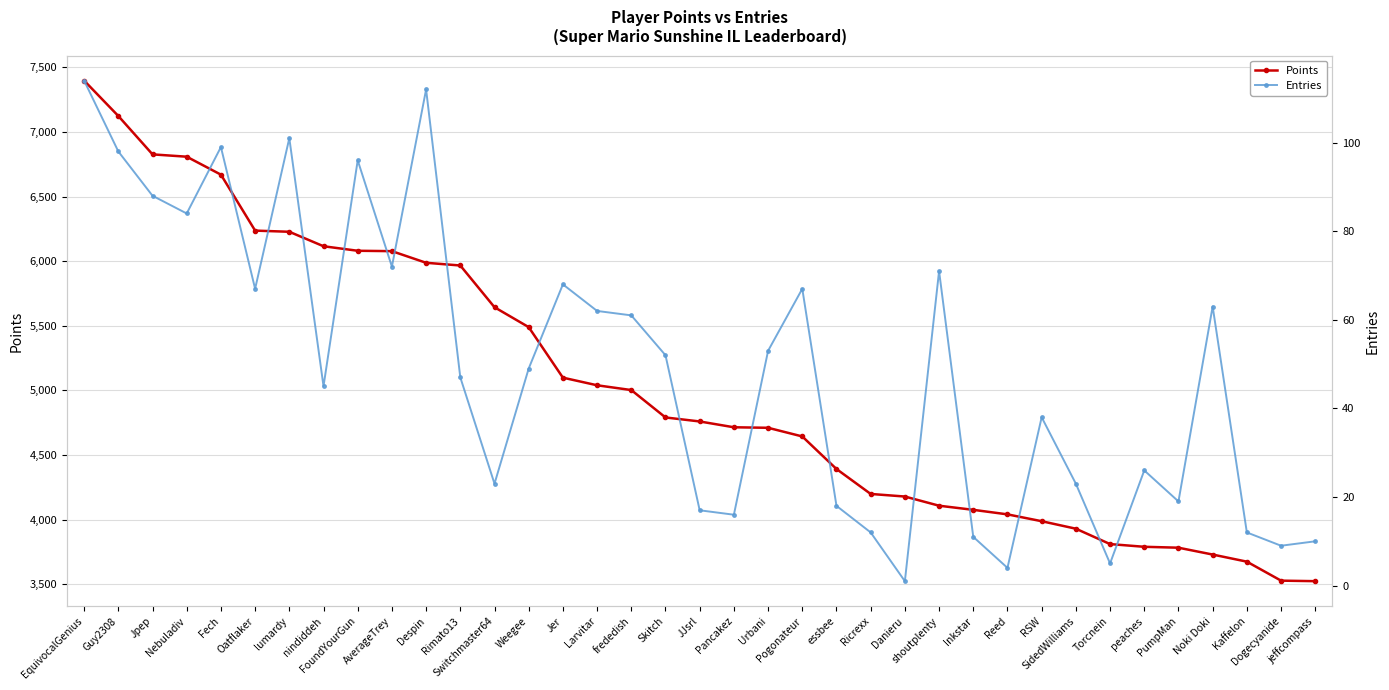

What is the lowest value of the Entries series?

1